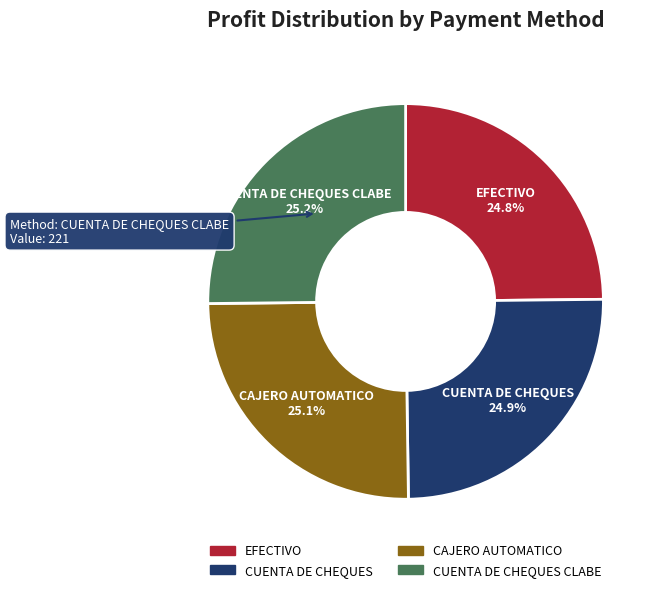

Does any single category account for the majority?

No